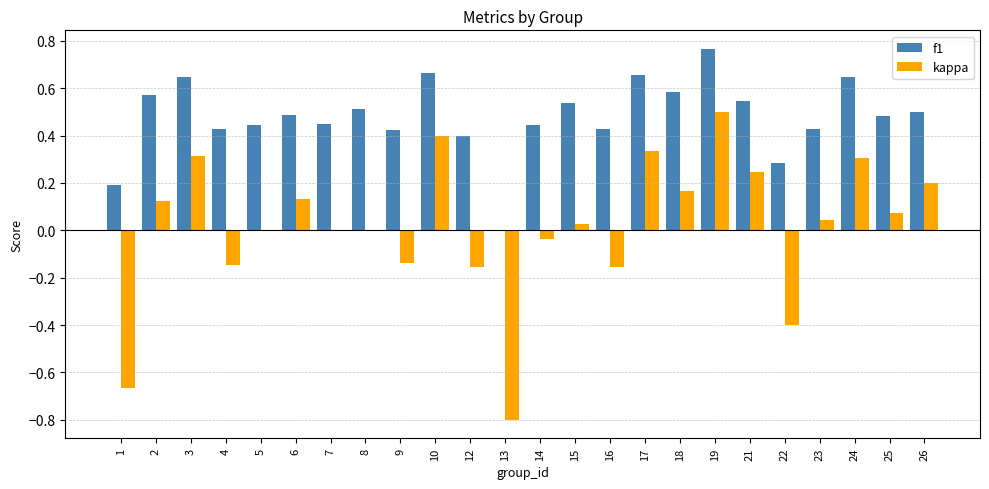

How many series are shown in this chart?

2